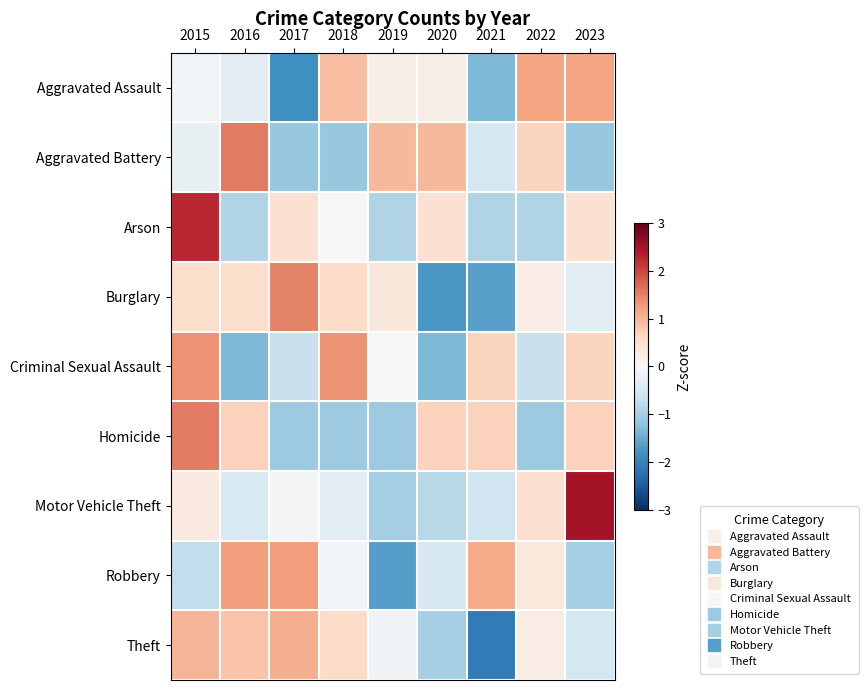

Reading right to left, transcribe all the data shown in this chart.

Aggravated Assault: 2023=1.2	2022=1.2	2021=-1.3	2020=0.2	2019=0.2	2018=0.9	2017=-1.8	2016=-0.3	2015=-0.1
Aggravated Battery: 2023=-1.1	2022=0.7	2021=-0.5	2020=1.0	2019=1.0	2018=-1.1	2017=-1.1	2016=1.6	2015=-0.2
Arson: 2023=0.5	2022=-0.9	2021=-0.9	2020=0.5	2019=-0.9	2018=0.0	2017=0.5	2016=-0.9	2015=2.3
Burglary: 2023=-0.3	2022=0.2	2021=-1.6	2020=-1.7	2019=0.3	2018=0.6	2017=1.5	2016=0.5	2015=0.5
Criminal Sexual Assault: 2023=0.7	2022=-0.7	2021=0.7	2020=-1.3	2019=0.0	2018=1.3	2017=-0.7	2016=-1.3	2015=1.3
Homicide: 2023=0.7	2022=-1.1	2021=0.7	2020=0.7	2019=-1.1	2018=-1.1	2017=-1.1	2016=0.7	2015=1.6
Motor Vehicle Theft: 2023=2.5	2022=0.5	2021=-0.6	2020=-0.8	2019=-1.0	2018=-0.3	2017=-0.0	2016=-0.5	2015=0.3
Robbery: 2023=-1.0	2022=0.3	2021=1.1	2020=-0.5	2019=-1.7	2018=-0.1	2017=1.2	2016=1.2	2015=-0.7
Theft: 2023=-0.5	2022=0.2	2021=-2.1	2020=-1.0	2019=-0.1	2018=0.6	2017=1.1	2016=0.8	2015=1.0